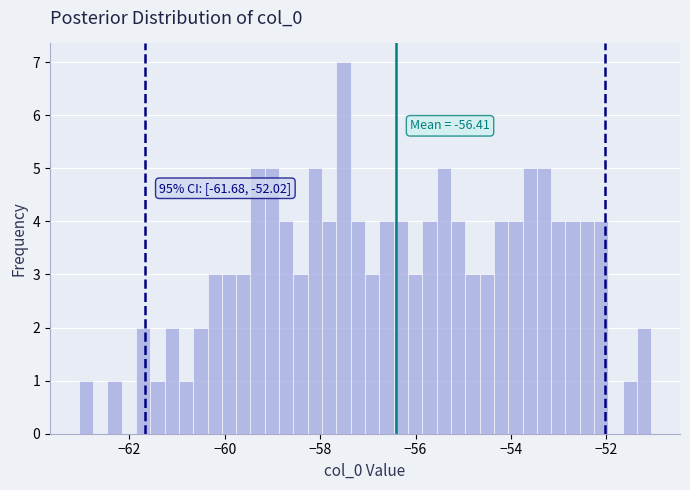

Around what value on the x-axis is the tallest bar? Give the approximate position of its centre, as read against the axis.

-57.6